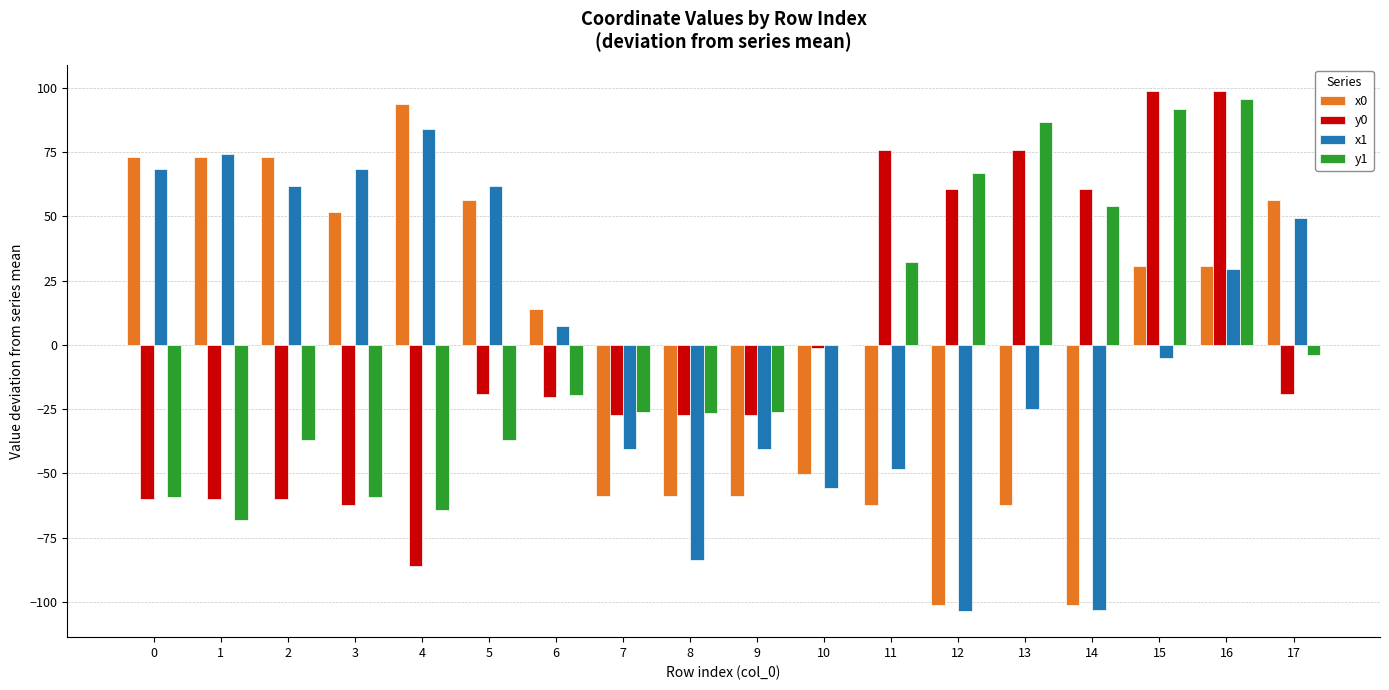

True or false: y0 has a value of 148.8 at 15.

False